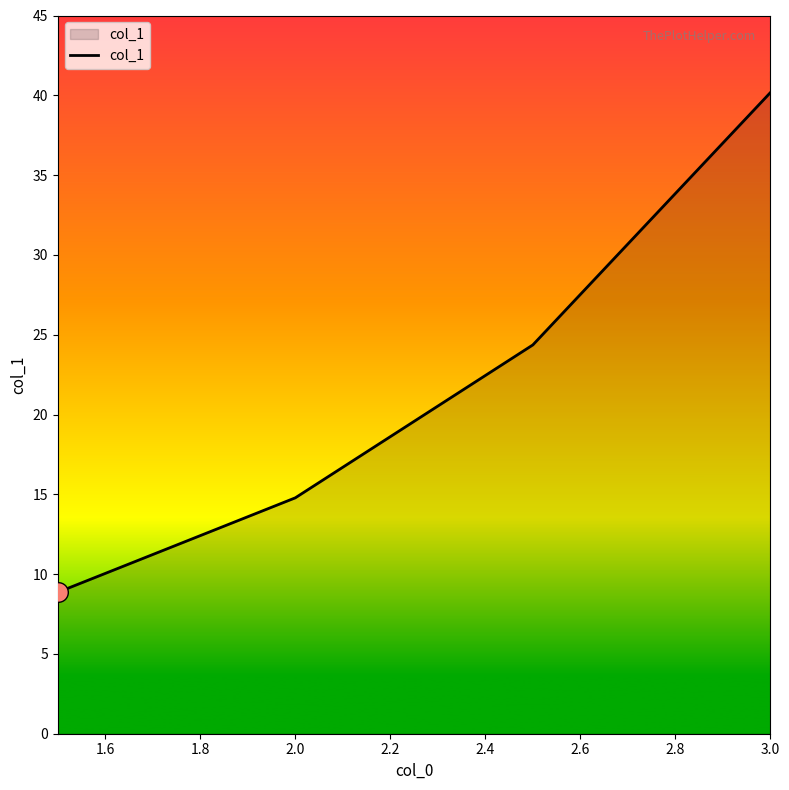

True or false: there are more than 2 points higher than both neighbors.

False